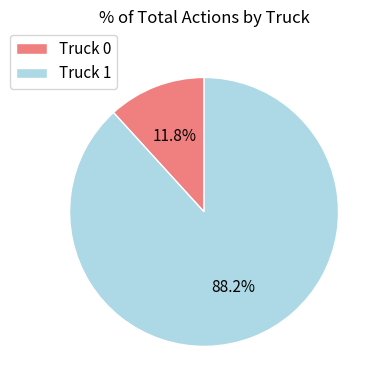

To the nearest percent, what percentage of the pie is Truck 1?

88%